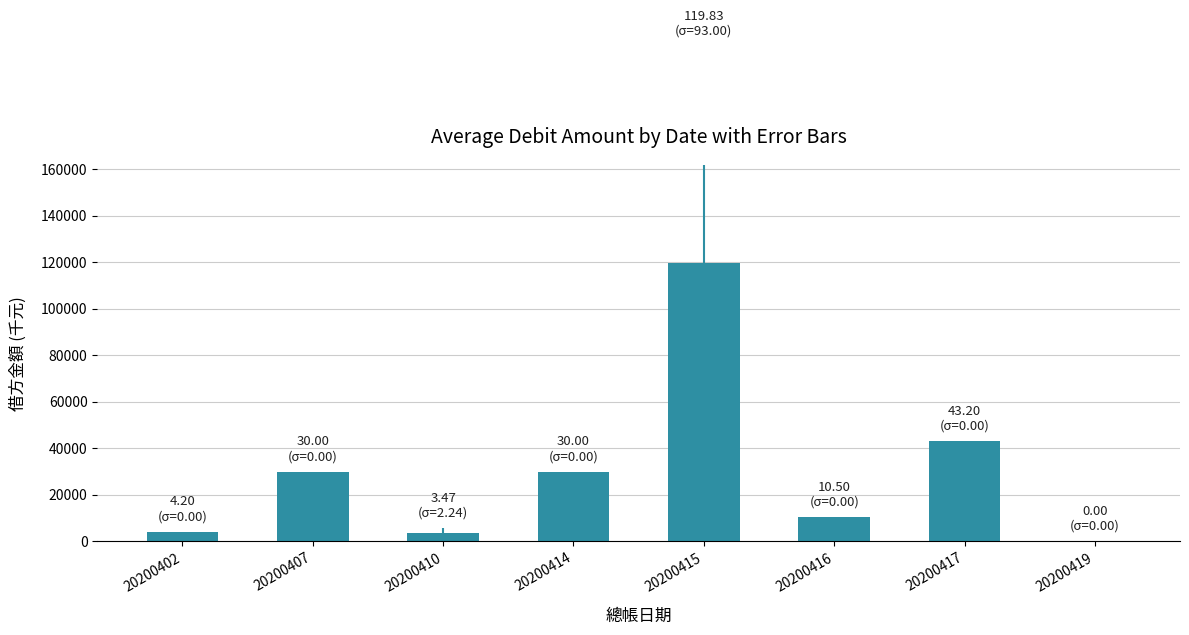

True or false: the data shows 119829.4 at 20200415.

True